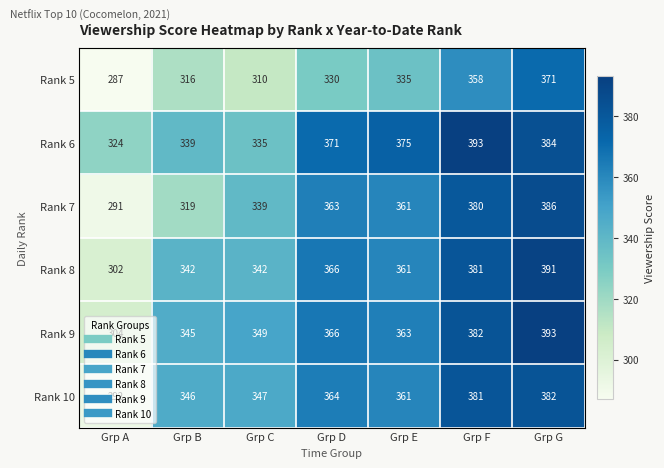

How many Rank 8 values are between 342 and 381?

5